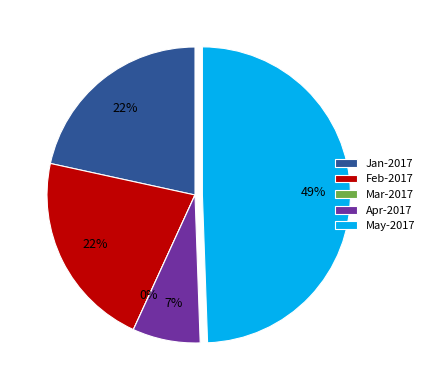

Which slice is the smallest?

Mar-2017